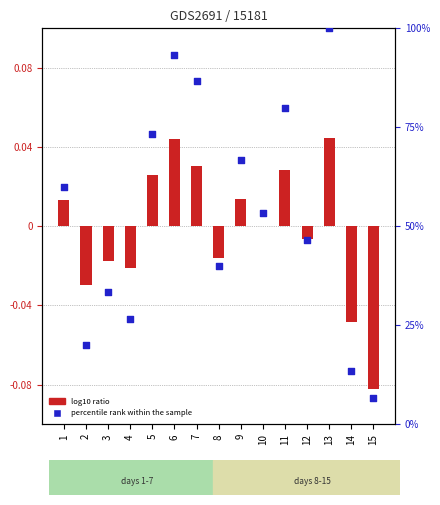

Is the value of percentile rank within the sample at 6 greater than the value of log10 ratio at 7?

Yes